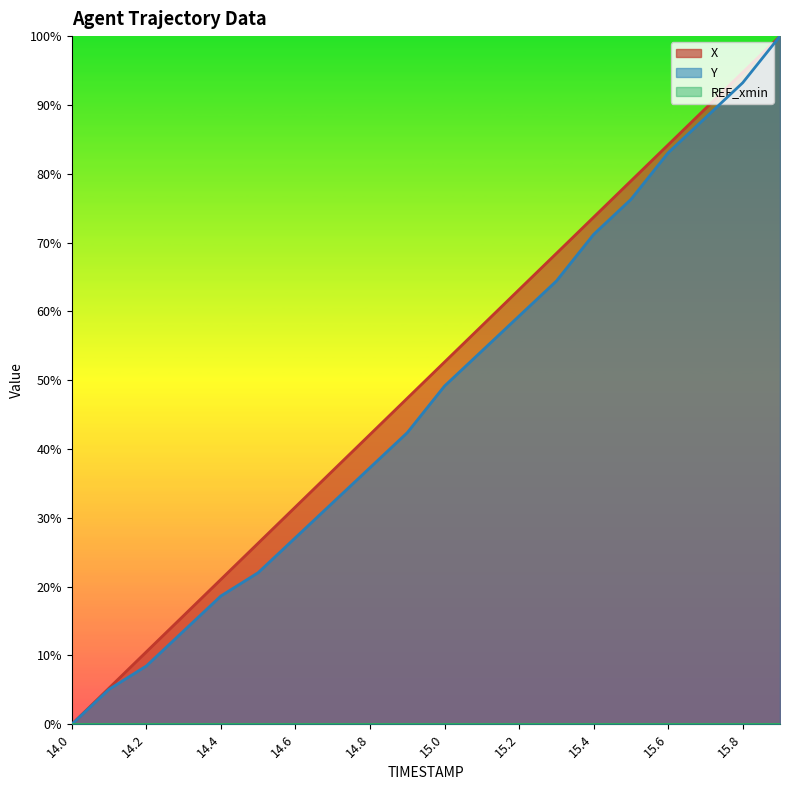

Rank the series at 14.8 from lowest to highest value.

Y, X